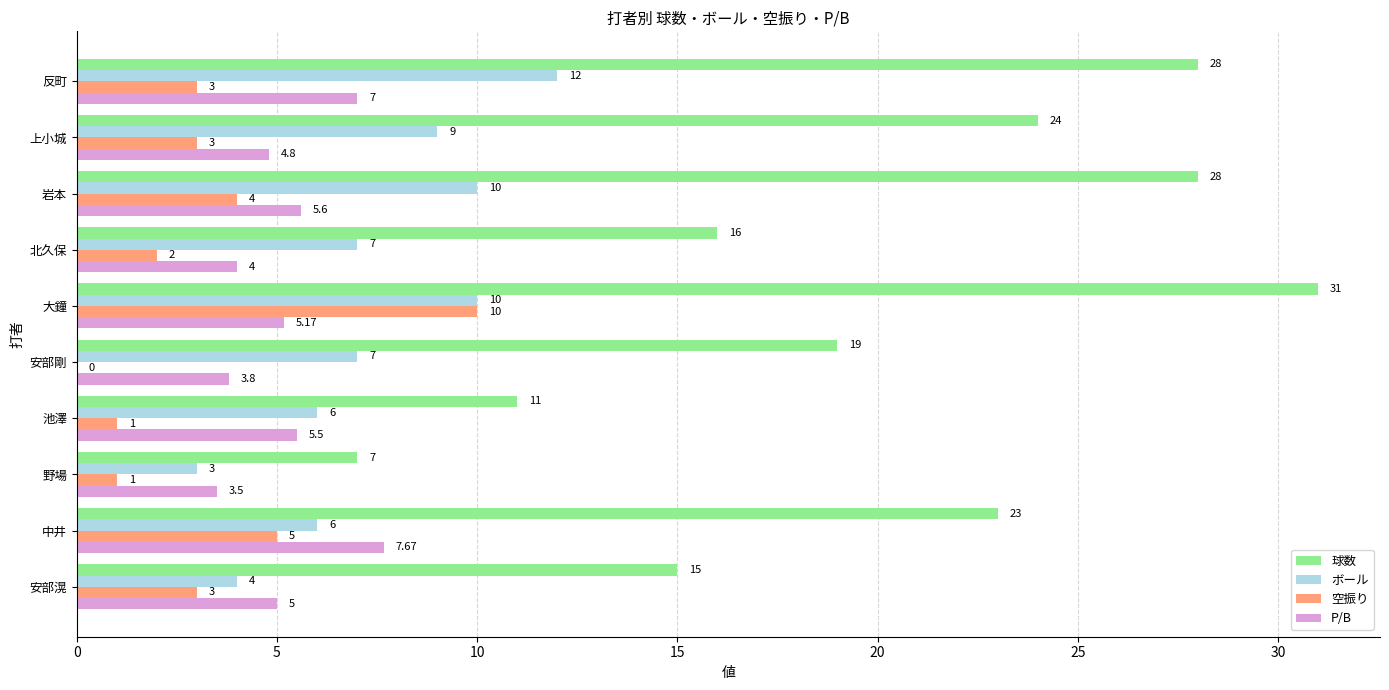

Where is P/B nearest to the value 5?

安部滉